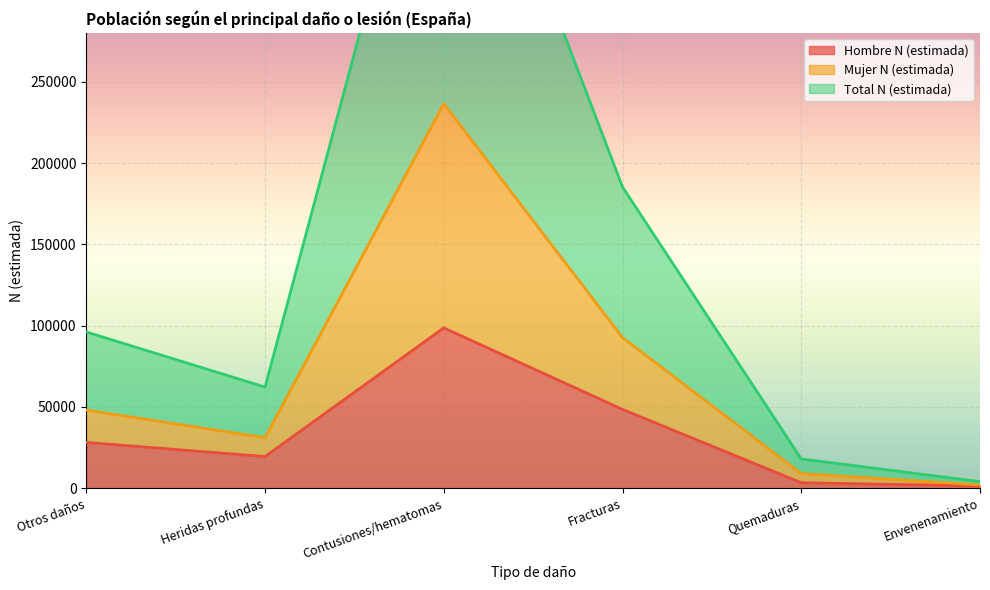

At which label does Hombre N (estimada) reach its peak?

Contusiones/hematomas